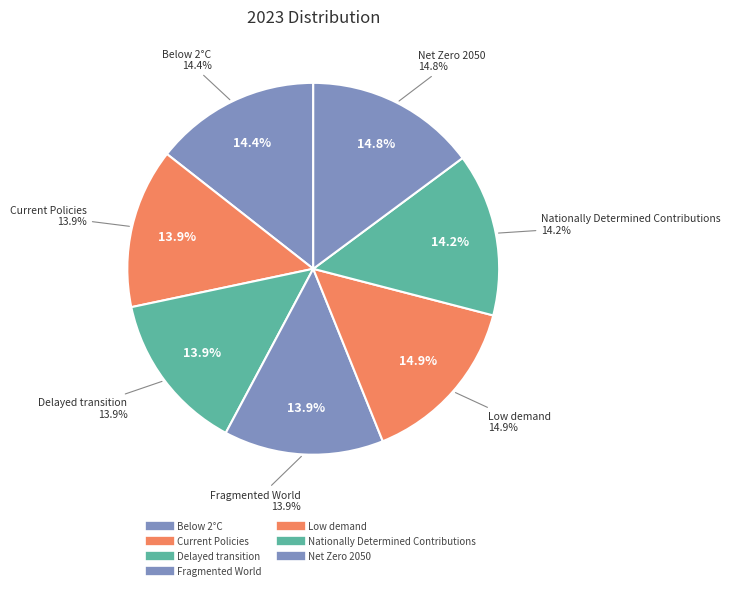

What percentage is the Current Policies slice, to the nearest percent?

14%